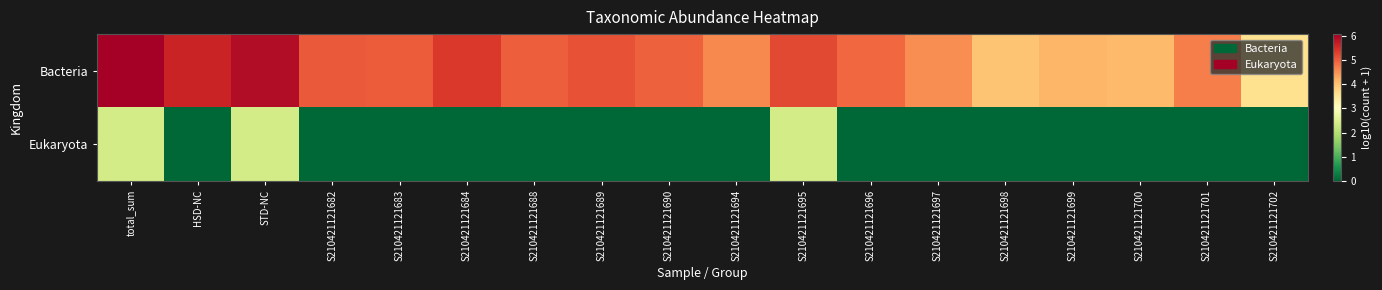

Which series changed the most between S210421121690 and S210421121699?

Bacteria